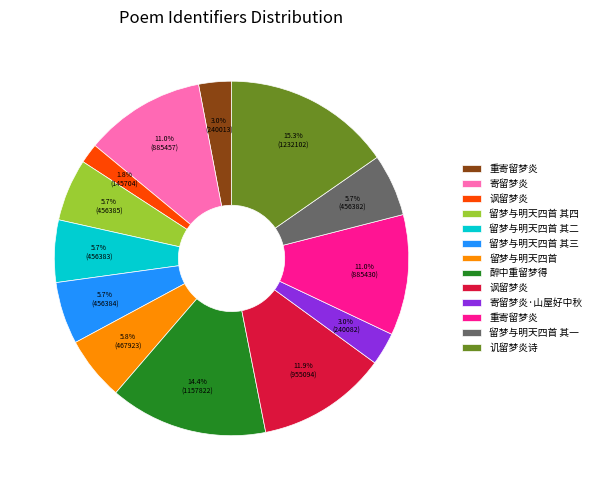

How many segments does this pie chart have?

13